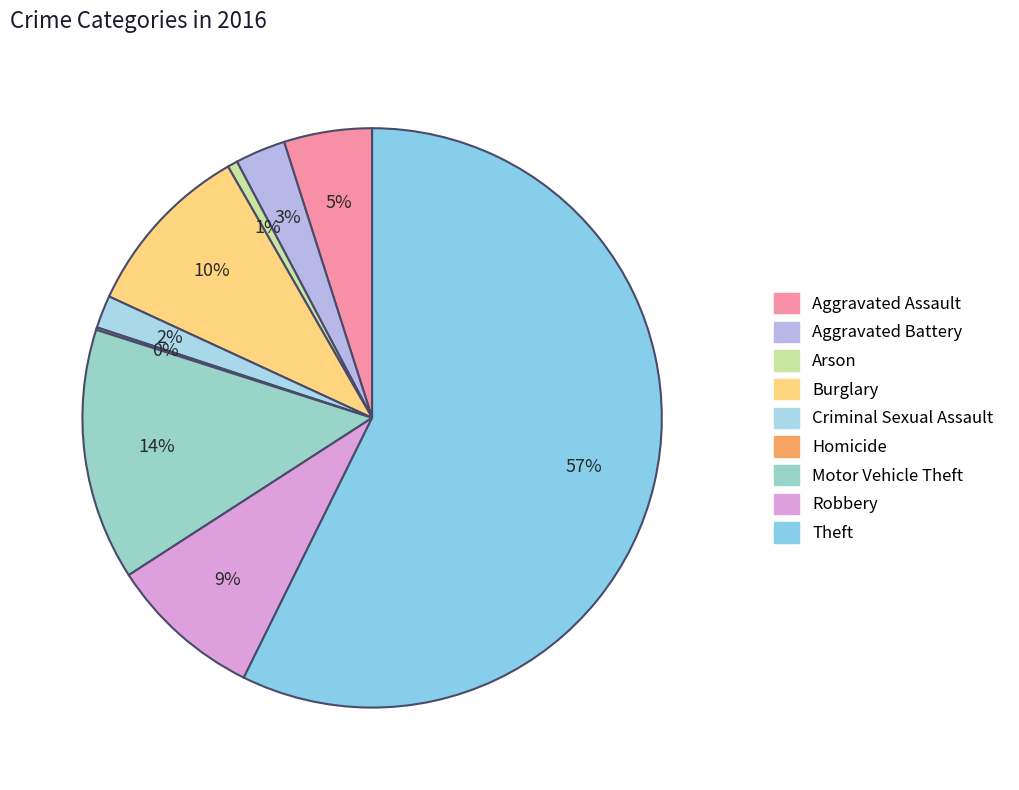

Which category has the biggest portion of the pie?

Theft